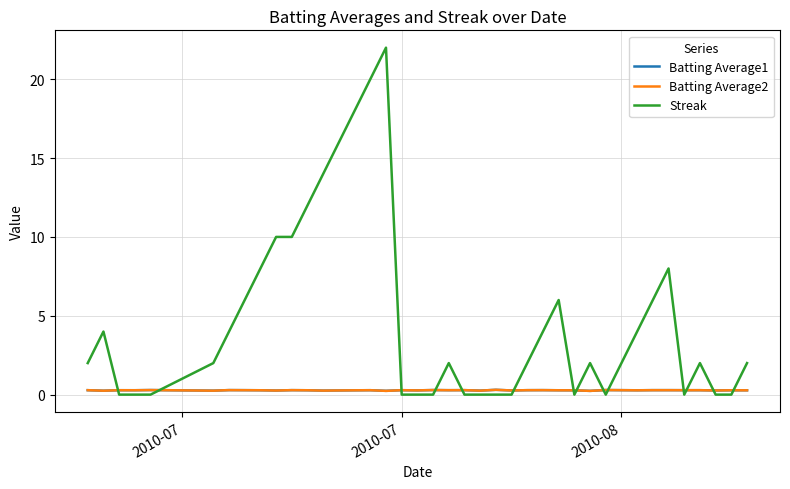

What is the greatest value displayed?

22.0